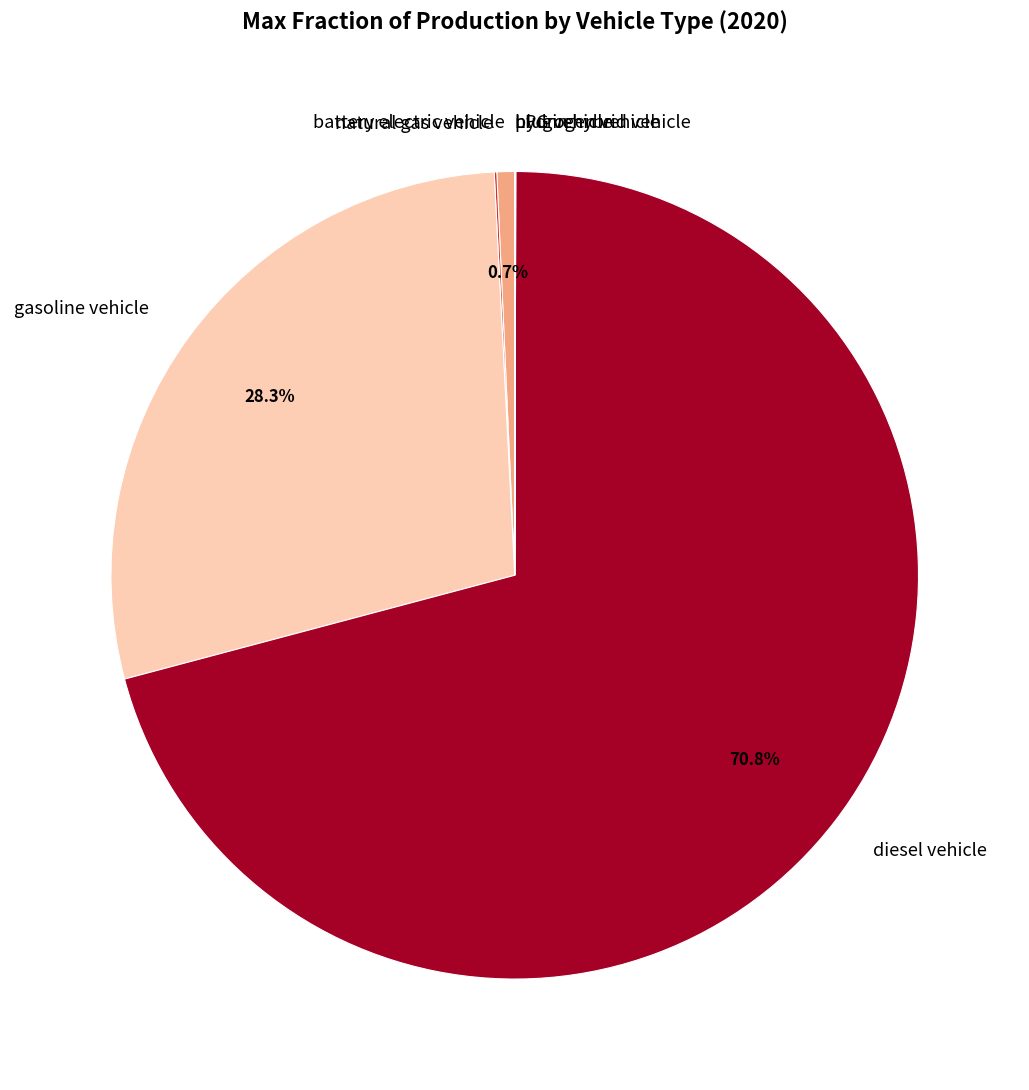

What percentage is the gasoline vehicle slice, to the nearest percent?

28%